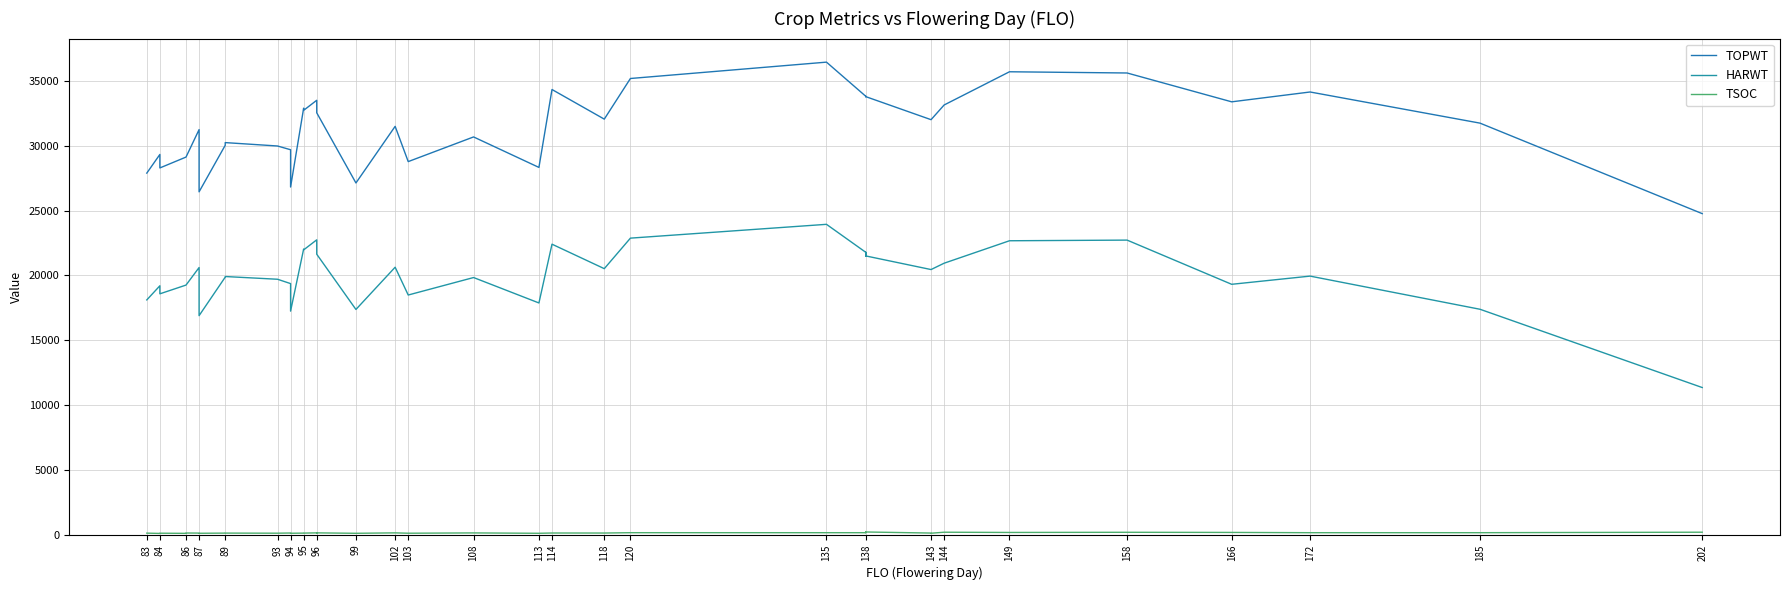

True or false: HARWT and TOPWT cross at least once.

False